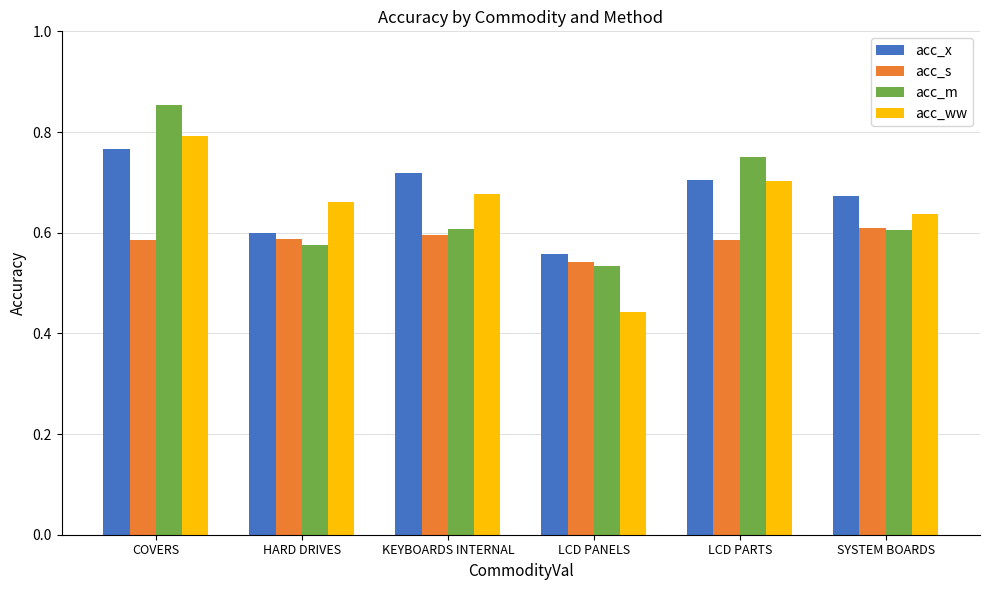

The value of acc_s at COVERS is 0.6. True or false?

True